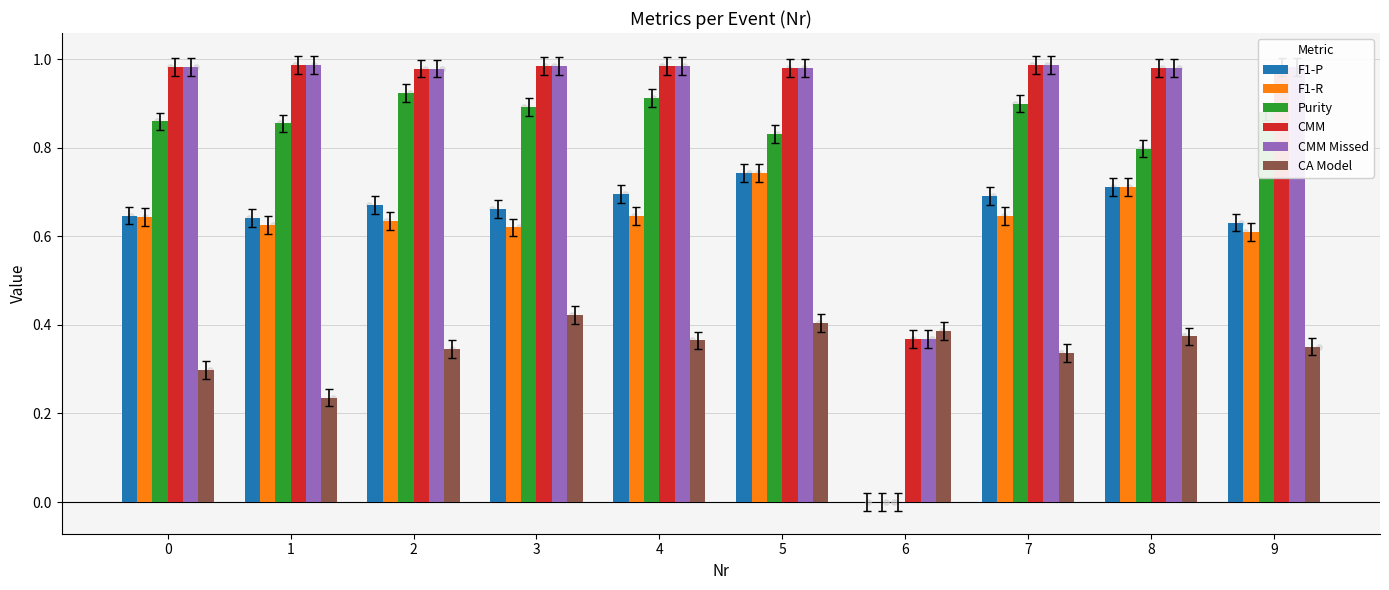

Is the value of F1-R at 8 greater than the value of CA Model at 7?

Yes